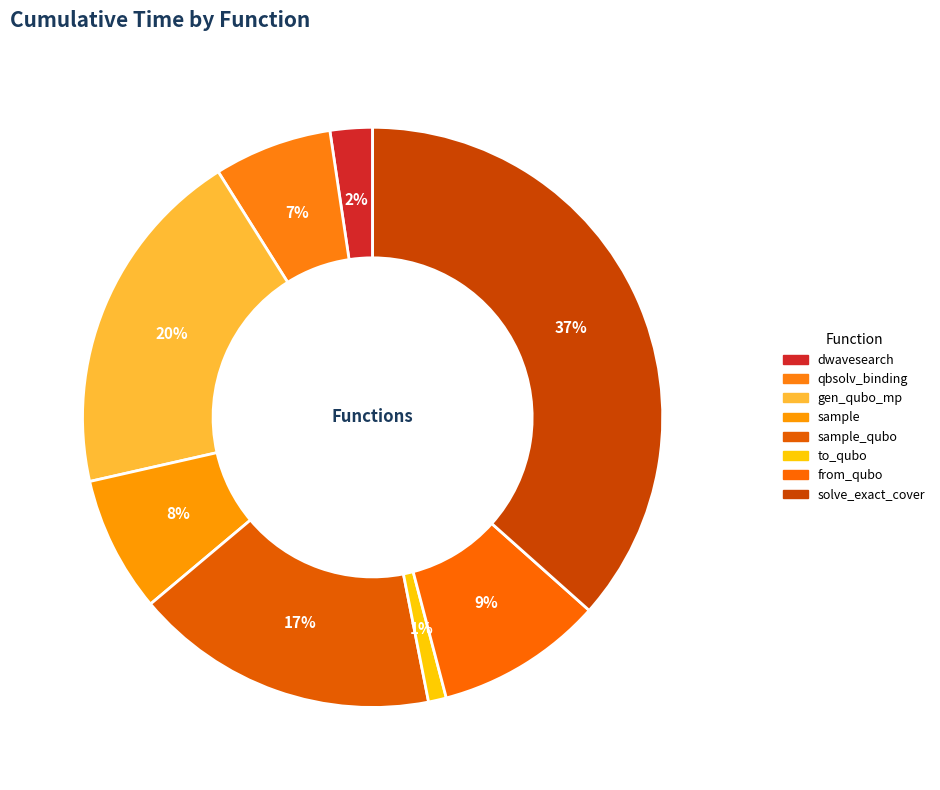

Rank the categories by value from lowest to highest.

to_qubo, dwave_qbsolv.dwavesearch, dwave_qbsolv.qbsolv_binding.run_qbsolv, sample, from_qubo, sample_qubo, generate_qubo_numpy_multi_processing, solve_exact_cover